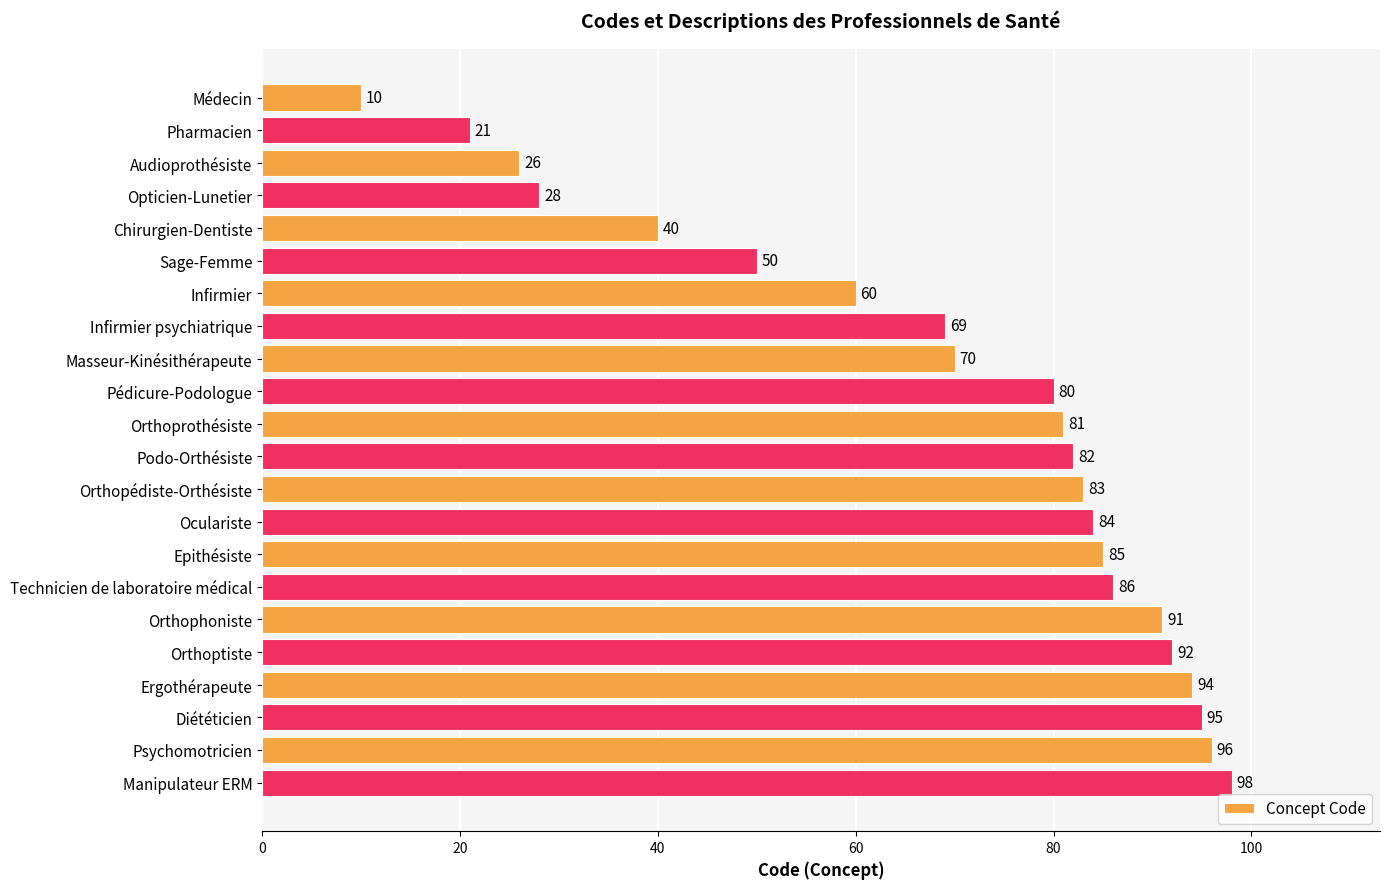

What is the greatest value displayed?

98